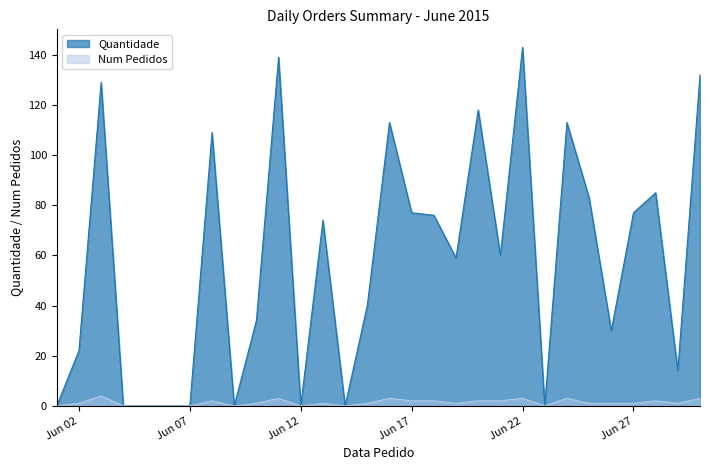

What is the value of the Quantidade point at the 22nd from the left?

143